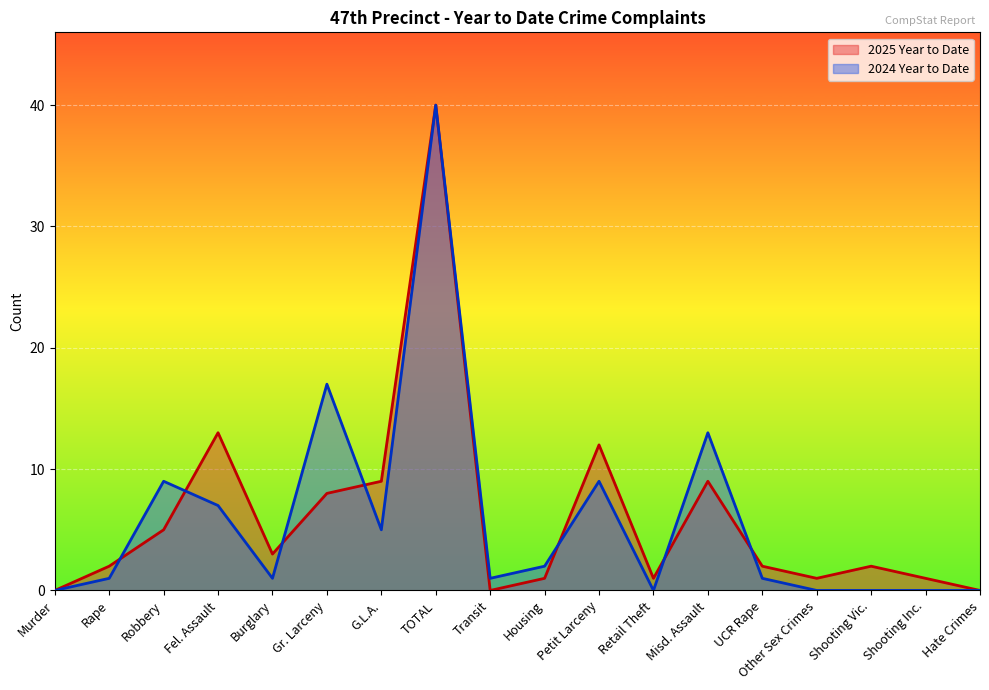

What is the difference between the 2025 Year to Date values at Retail Theft and Shooting Vic.?

1